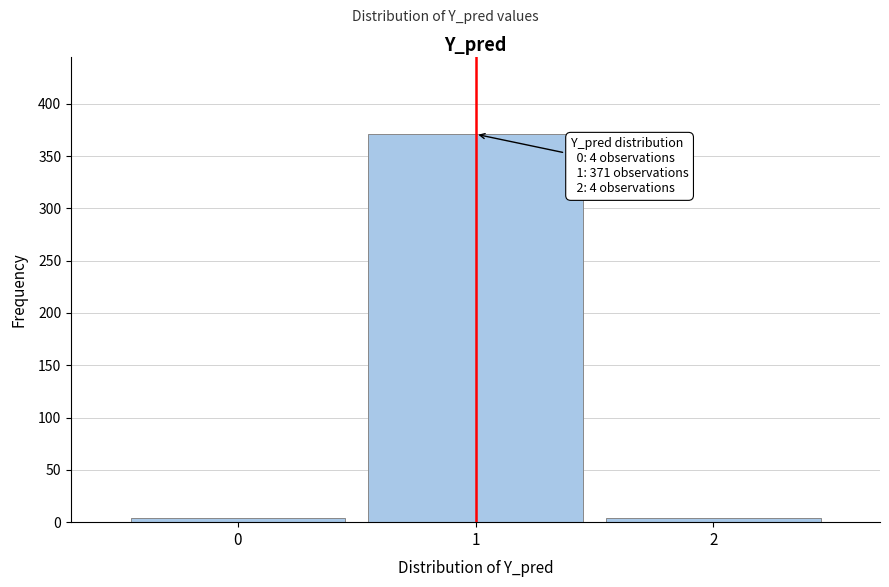

Reading left to right, what are all the values shown in this chart?

0=4	1=371	2=4